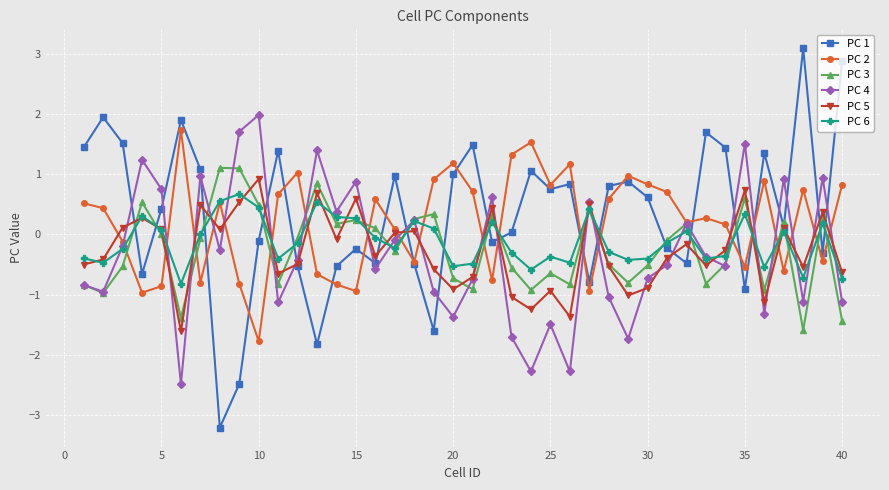

What is the average value of the PC 4 series?

-0.3